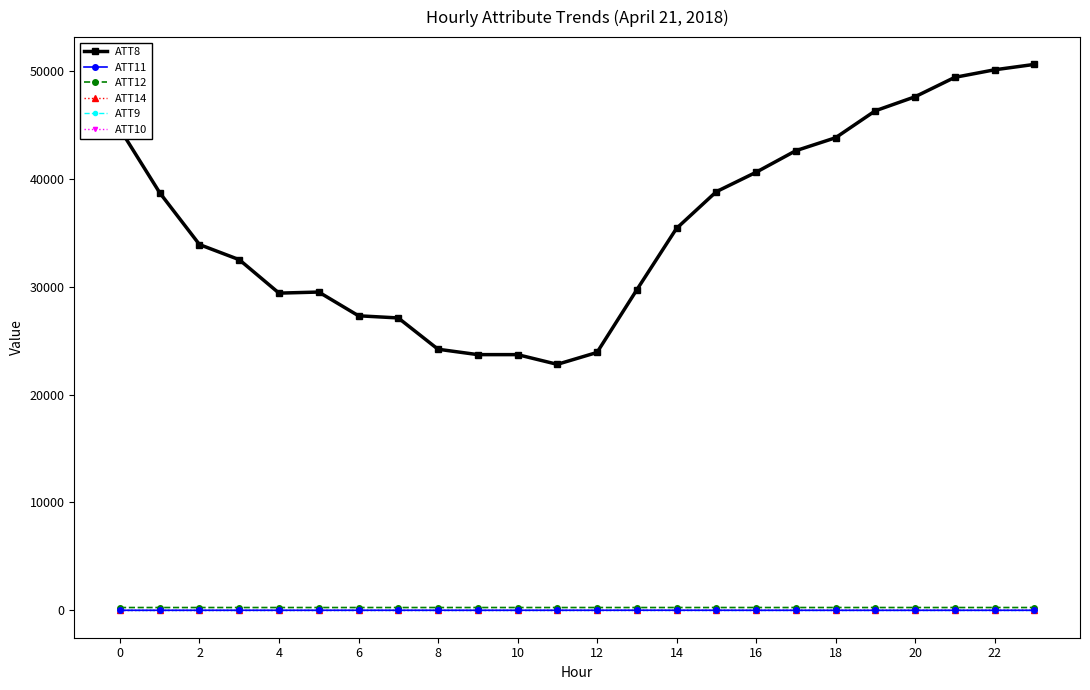

Does the chart have visible grid lines?

No